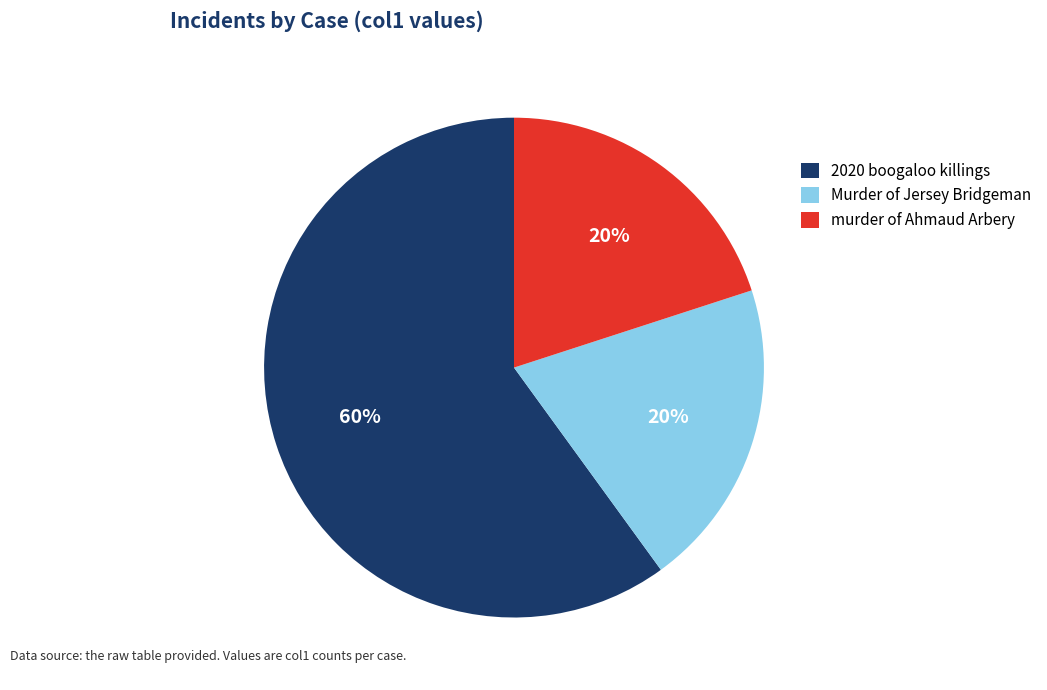

Which slice is the largest?

2020 boogaloo killings